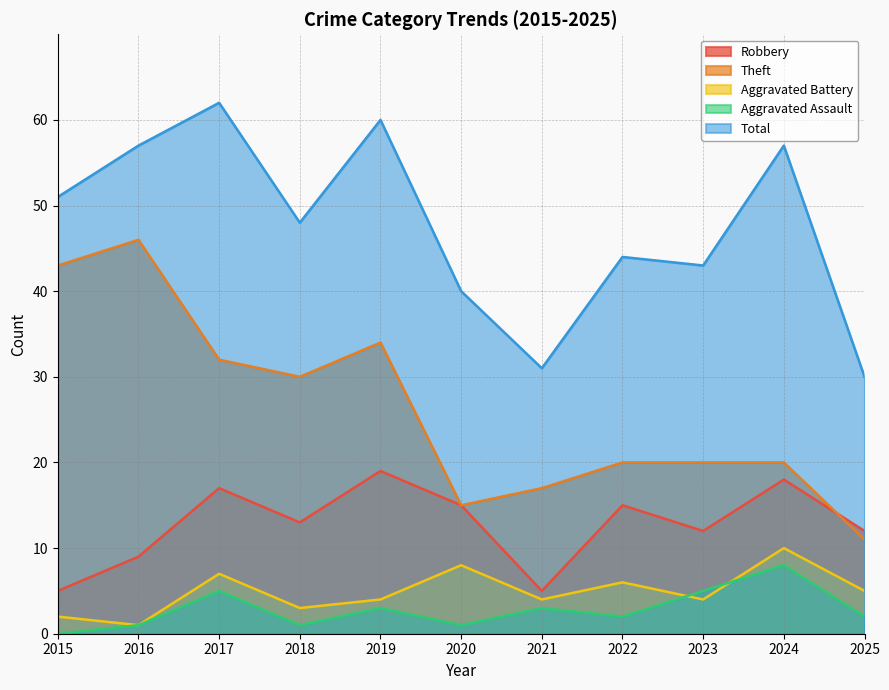

At which category is the sum across all series the highest?

2017